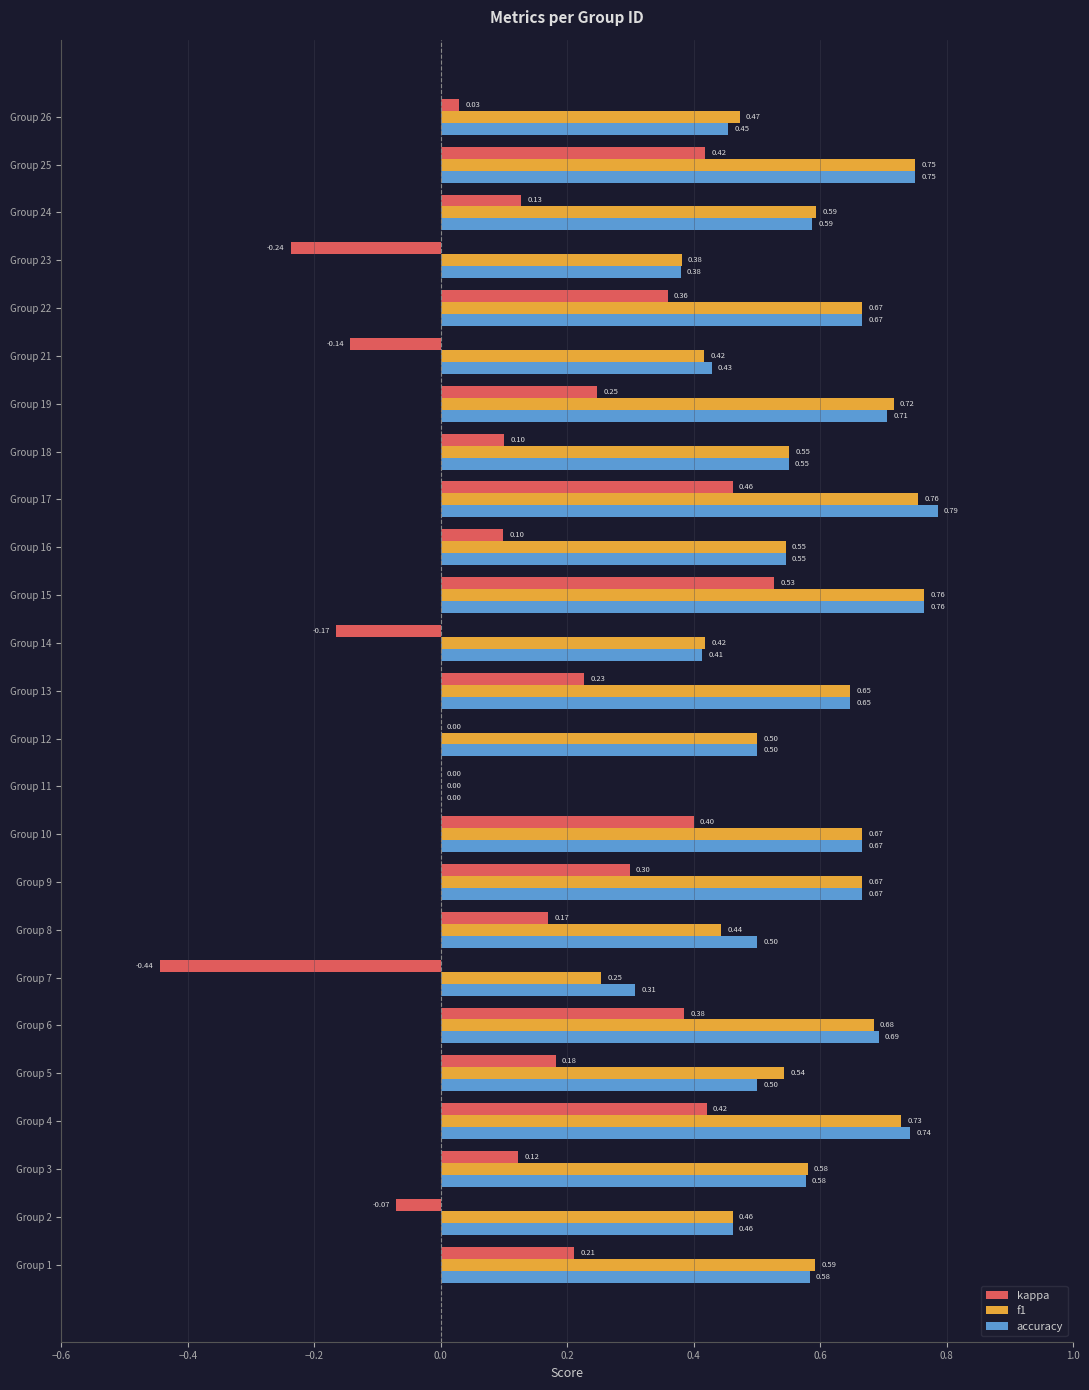

Between Group 5 and Group 16, which series saw the biggest shift?

kappa